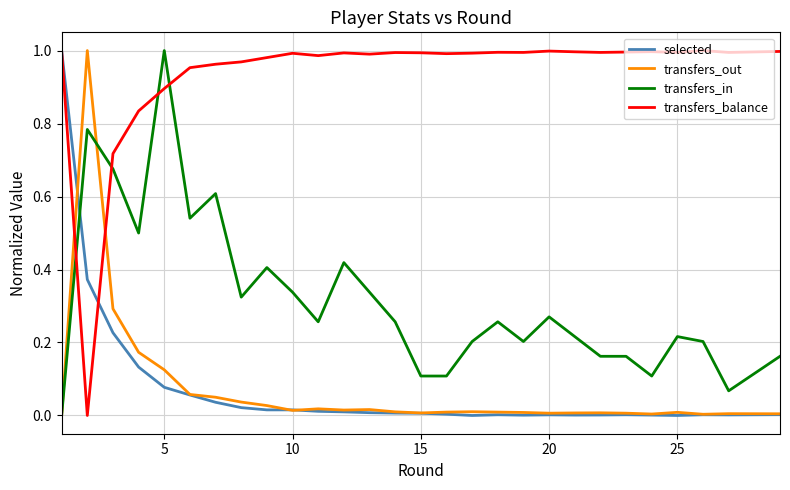

Which series has the largest total across all categories?

transfers_balance